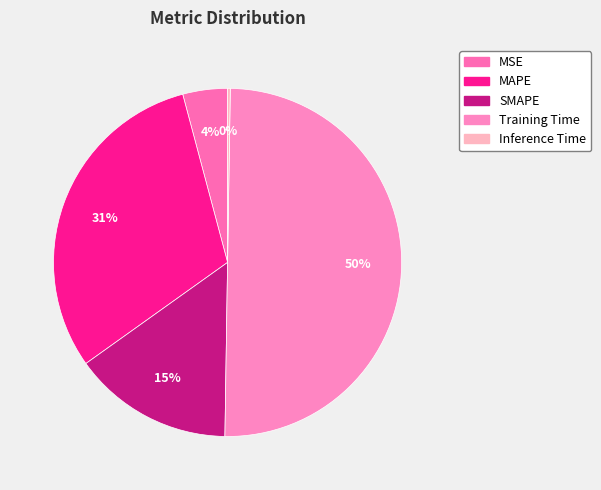

What is the change in value from MSE to SMAPE?

+0.7